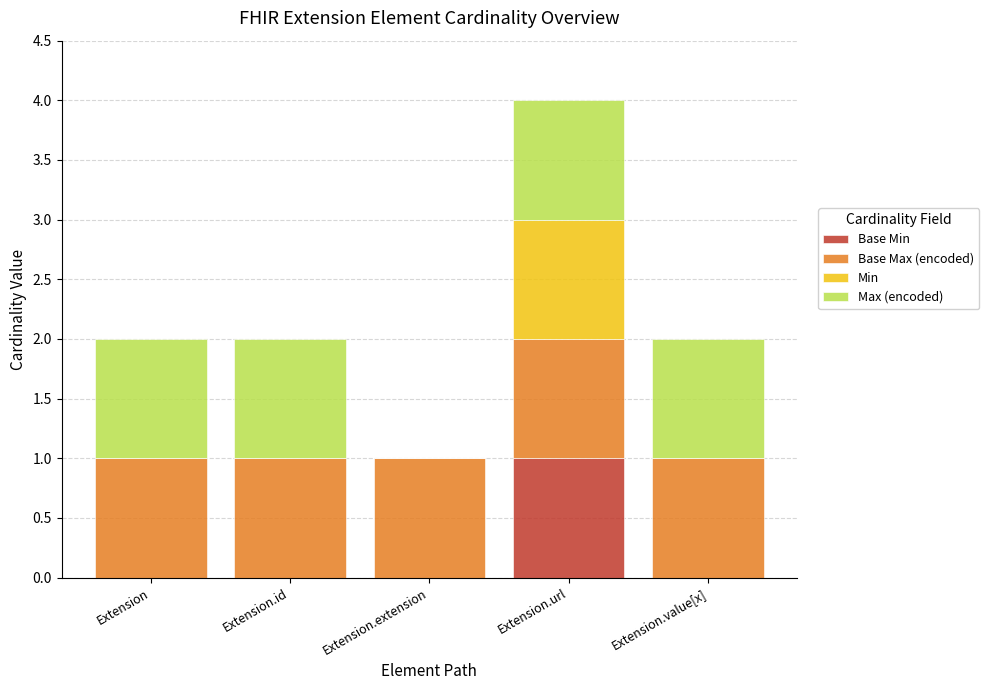

What is the total value across all series at Extension.value[x]?

2